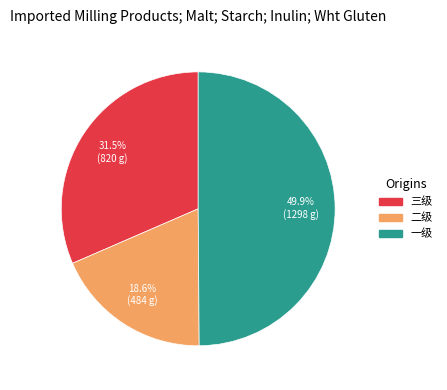

Which category has the smallest portion of the pie?

二级